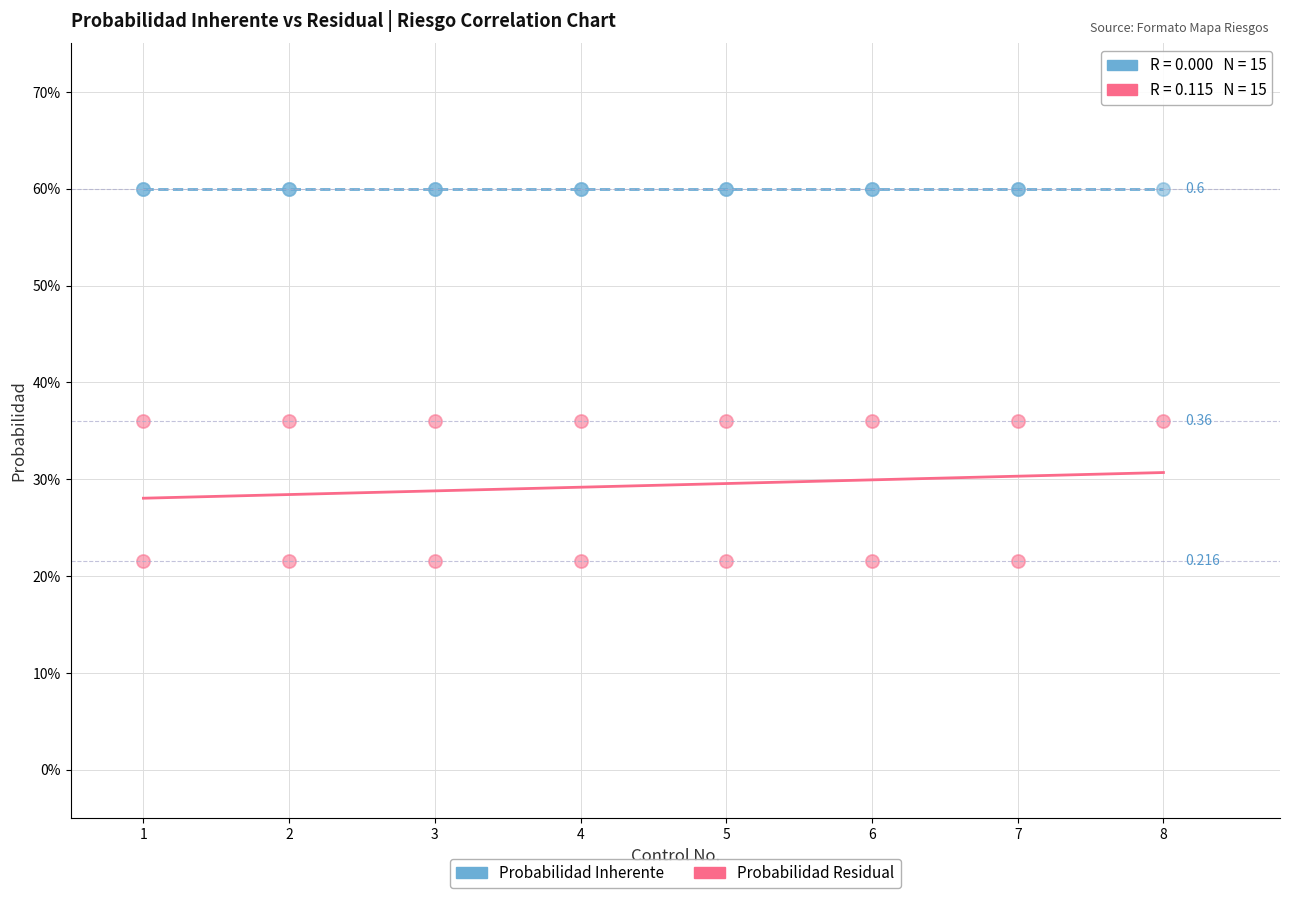

Which series reaches the minimum Y coordinate?

Probabilidad Residual